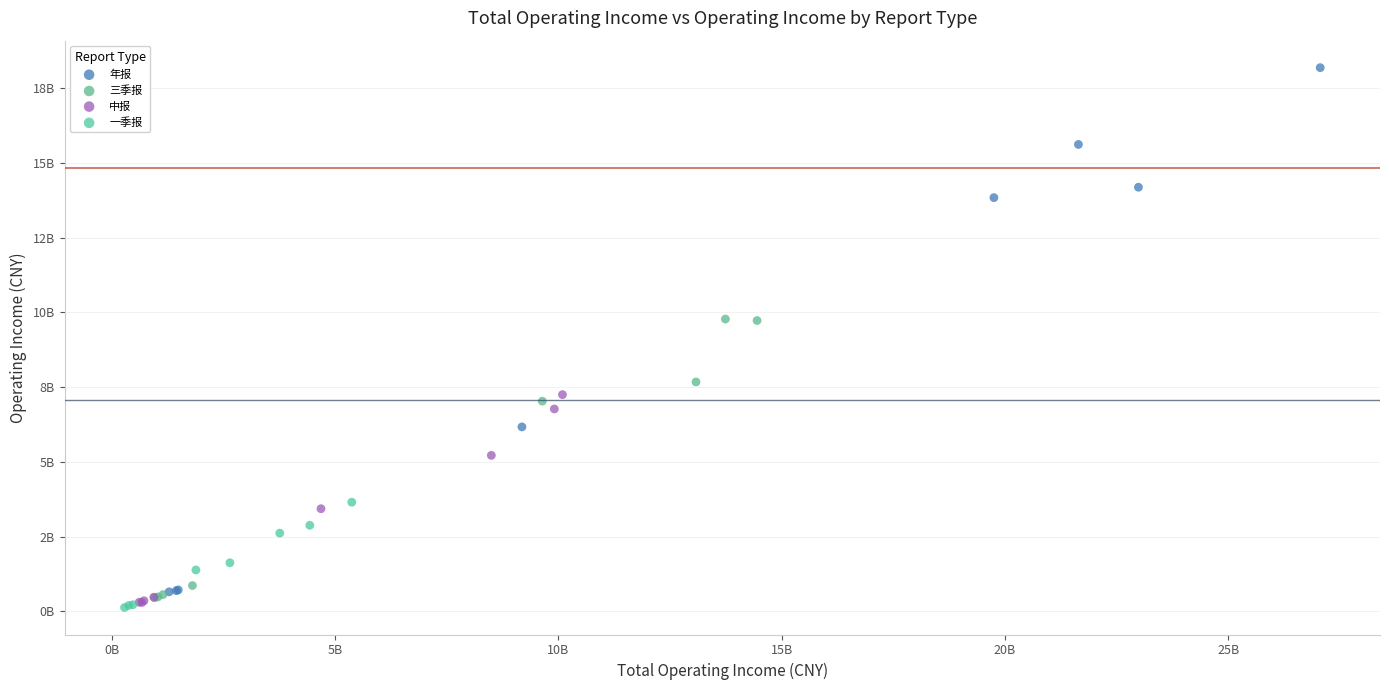

What are all the series names shown in the legend?

年报, 三季报, 中报, 一季报